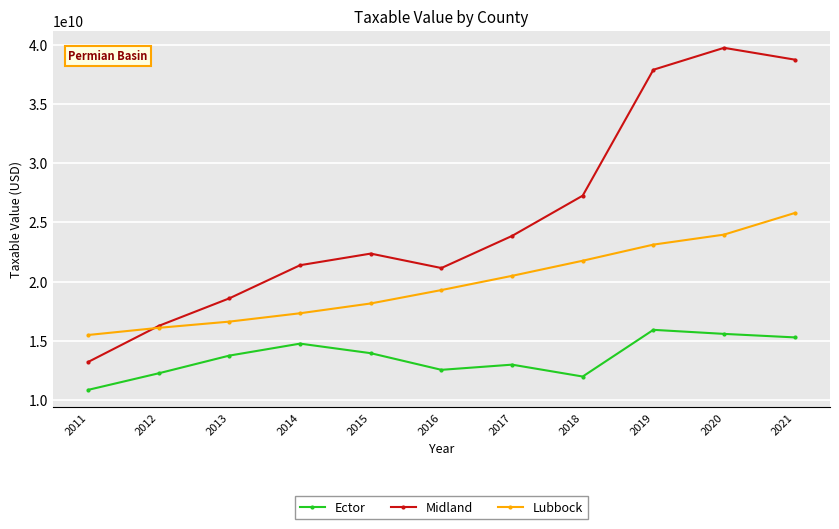

What is the value of the Midland point at the 3rd from the left?

18586721326